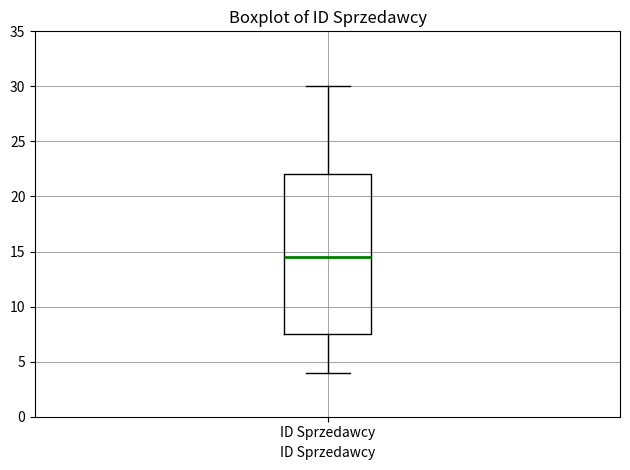

Read this box plot against the y-axis: the position of the median line, the range covered by the box, and the ends of both whiskers. The values are not printed on the chart, so give them approximately, as read against the axis.

median 14.5, box 7.5 to 22.0, whiskers 4.0 to 30.0